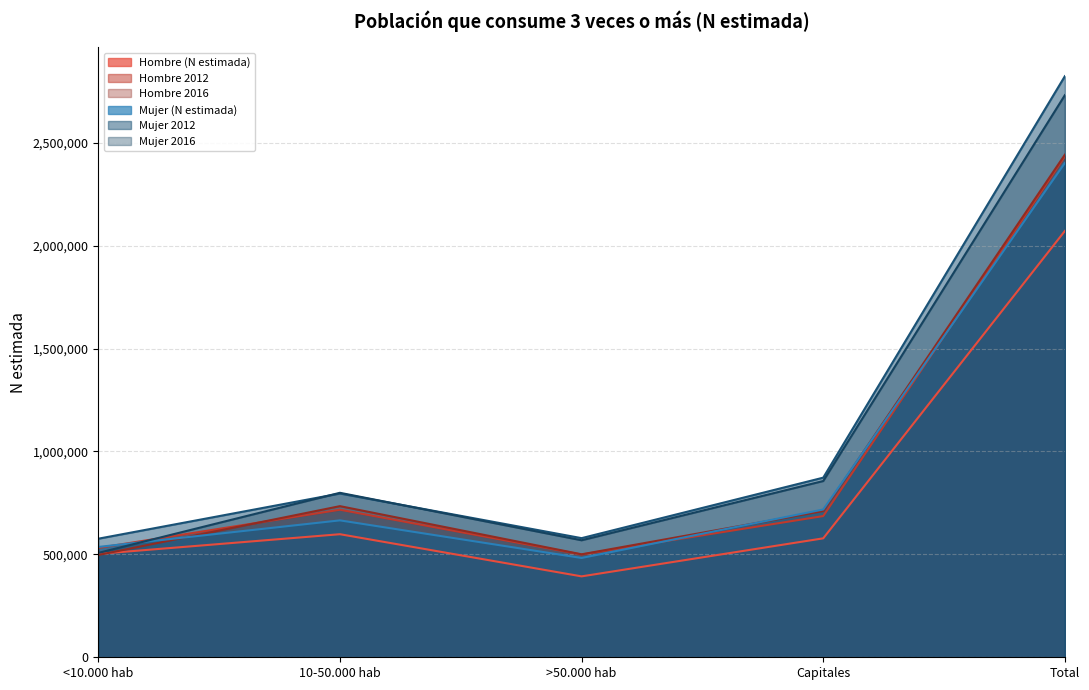

Rank the categories by Hombre (N estimada) value from lowest to highest.

>50.000 hab, <10.000 hab, Capitales, 10-50.000 hab, Total